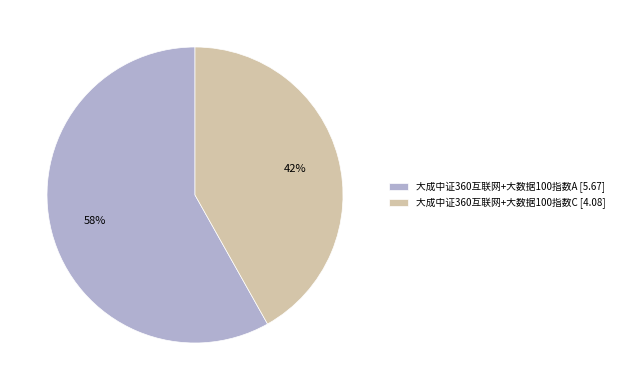

Do 大成中证360互联网+大数据100指数C [4.08] and 大成中证360互联网+大数据100指数A [5.67] together represent more than half of the pie?

Yes